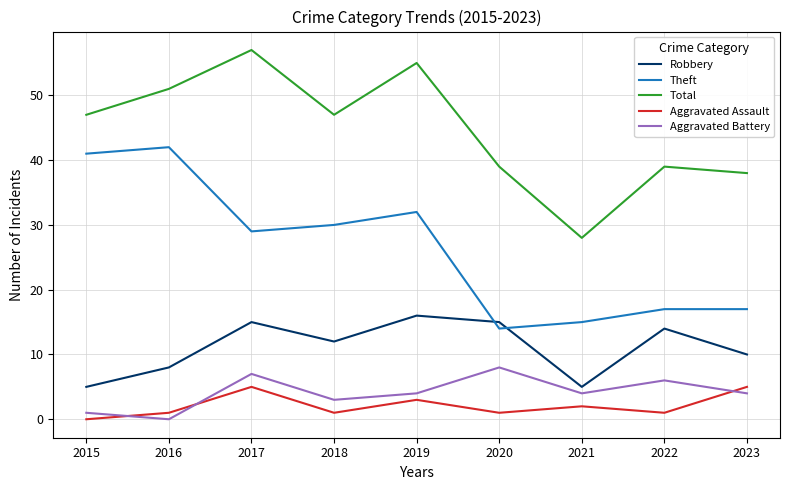

What are all the series names shown in the legend?

Robbery, Theft, Total, Aggravated Assault, Aggravated Battery